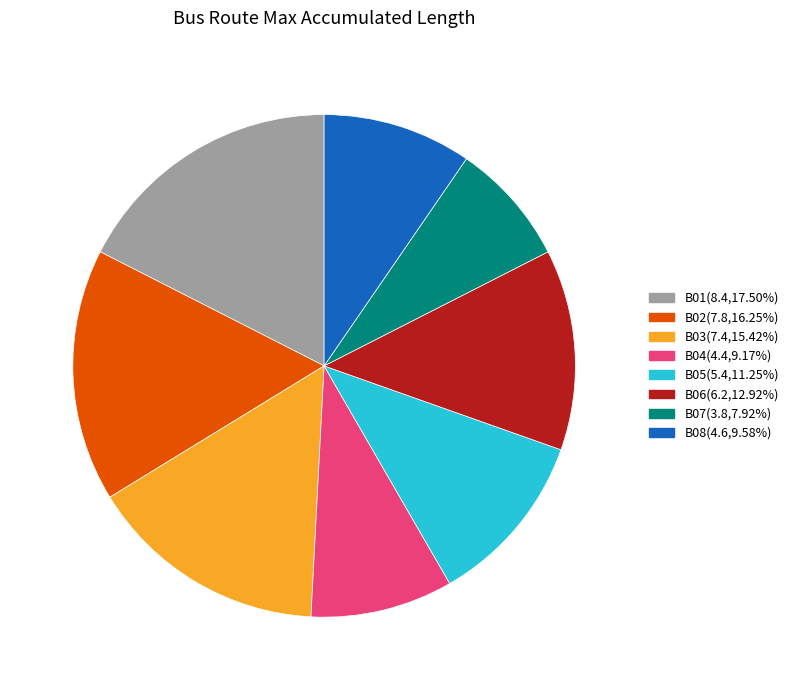

True or false: B08 accounts for 10% of the total.

True